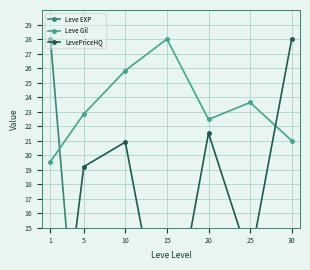

Where is the first local minimum for Leve Gil?

20